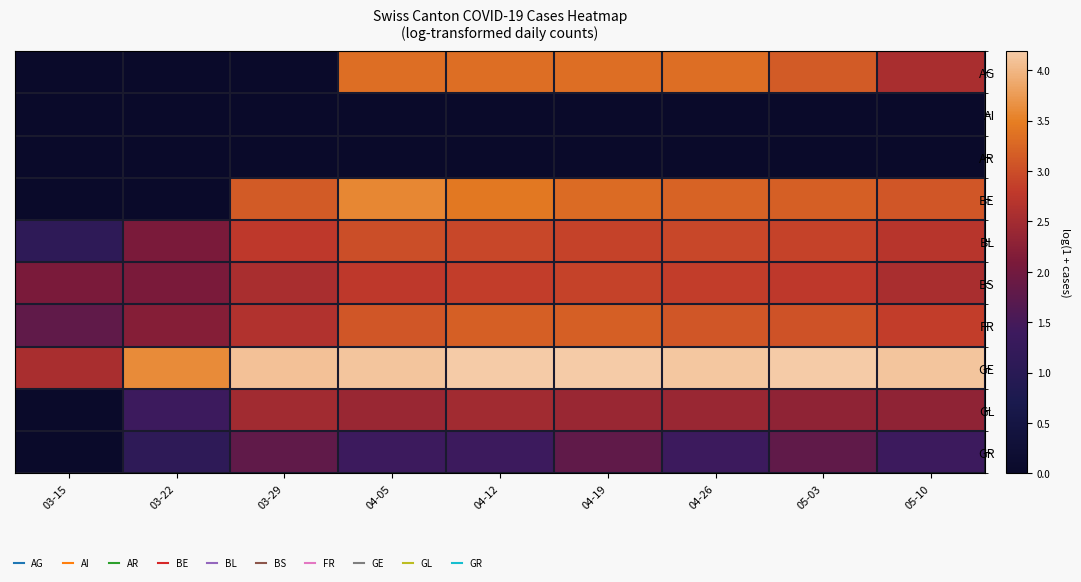

Reading left to right, list all the values displayed in this chart.

AG: 03-15=0.0	03-22=0.0	03-29=0.0	04-05=3.3	04-12=3.3	04-19=3.3	04-26=3.3	05-03=3.1	05-10=2.6
AI: 03-15=0.0	03-22=0.0	03-29=0.0	04-05=0.0	04-12=0.0	04-19=0.0	04-26=0.0	05-03=0.0	05-10=0.0
AR: 03-15=0.0	03-22=0.0	03-29=0.0	04-05=0.0	04-12=0.0	04-19=0.0	04-26=0.0	05-03=0.0	05-10=0.0
BE: 03-15=0.0	03-22=0.0	03-29=3.1	04-05=3.6	04-12=3.4	04-19=3.3	04-26=3.2	05-03=3.2	05-10=3.1
BL: 03-15=1.1	03-22=2.1	03-29=2.8	04-05=3.0	04-12=2.9	04-19=2.9	04-26=2.9	05-03=2.9	05-10=2.7
BS: 03-15=2.1	03-22=2.1	03-29=2.6	04-05=2.8	04-12=2.8	04-19=2.9	04-26=2.8	05-03=2.8	05-10=2.6
FR: 03-15=1.8	03-22=2.2	03-29=2.6	04-05=3.1	04-12=3.2	04-19=3.2	04-26=3.1	05-03=3.0	05-10=2.8
GE: 03-15=2.6	03-22=3.6	03-29=4.1	04-05=4.1	04-12=4.2	04-19=4.2	04-26=4.1	05-03=4.2	05-10=4.1
GL: 03-15=0.0	03-22=1.4	03-29=2.5	04-05=2.4	04-12=2.5	04-19=2.4	04-26=2.4	05-03=2.3	05-10=2.3
GR: 03-15=0.0	03-22=1.1	03-29=1.8	04-05=1.4	04-12=1.4	04-19=1.8	04-26=1.4	05-03=1.8	05-10=1.4